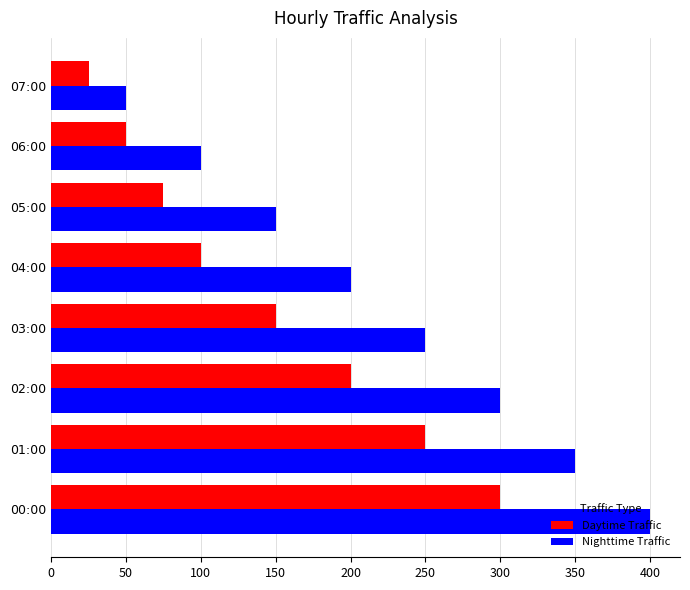

Which series has the widest spread of values?

Nighttime Traffic